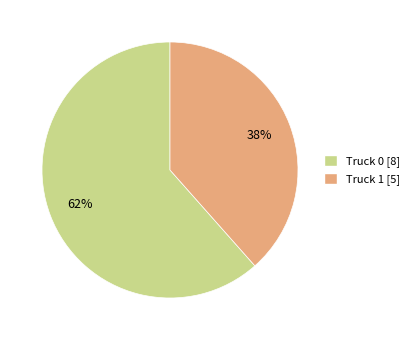

Rank the categories by value from highest to lowest.

Truck 0, Truck 1